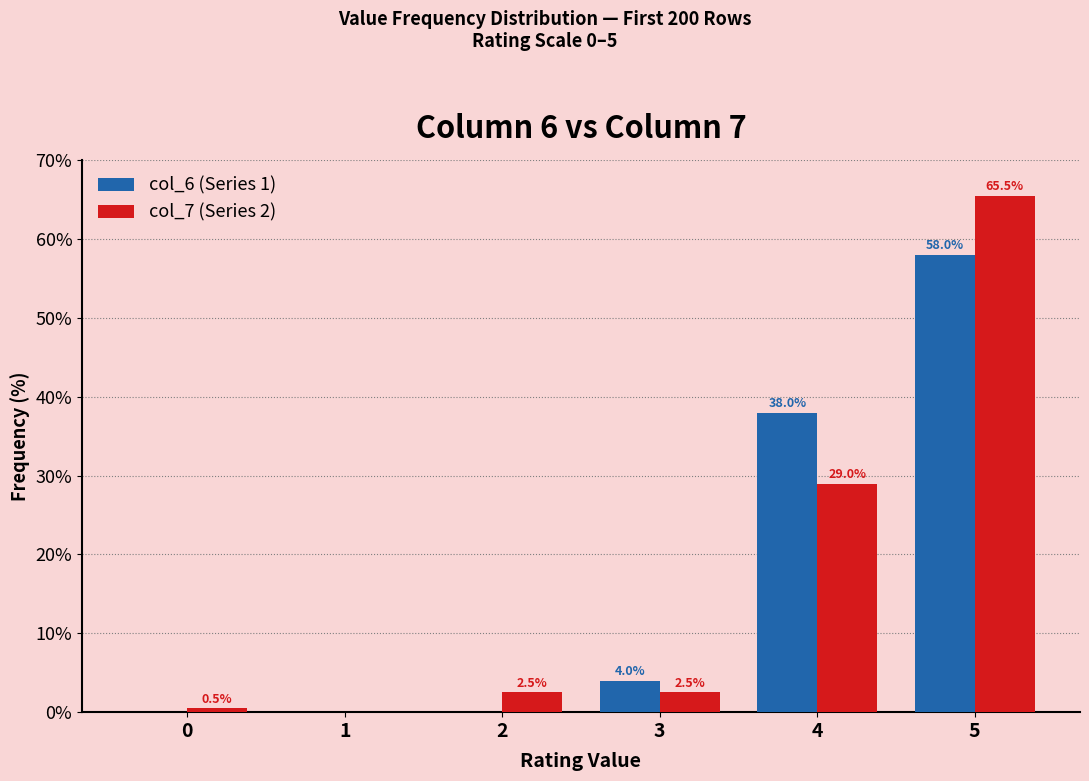

Which category has the highest value across all series?

5